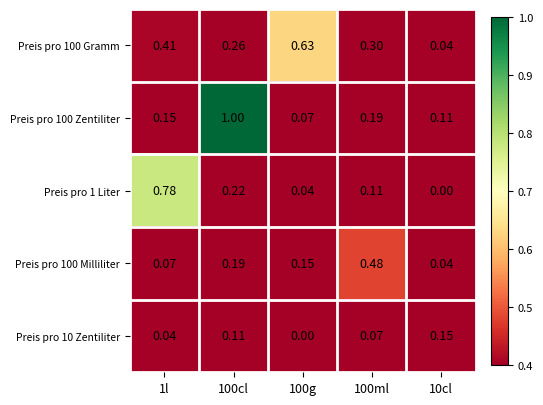

Is the value of Preis pro 100 Zentiliter at 1l greater than the value of Preis pro 10 Zentiliter at 100cl?

Yes